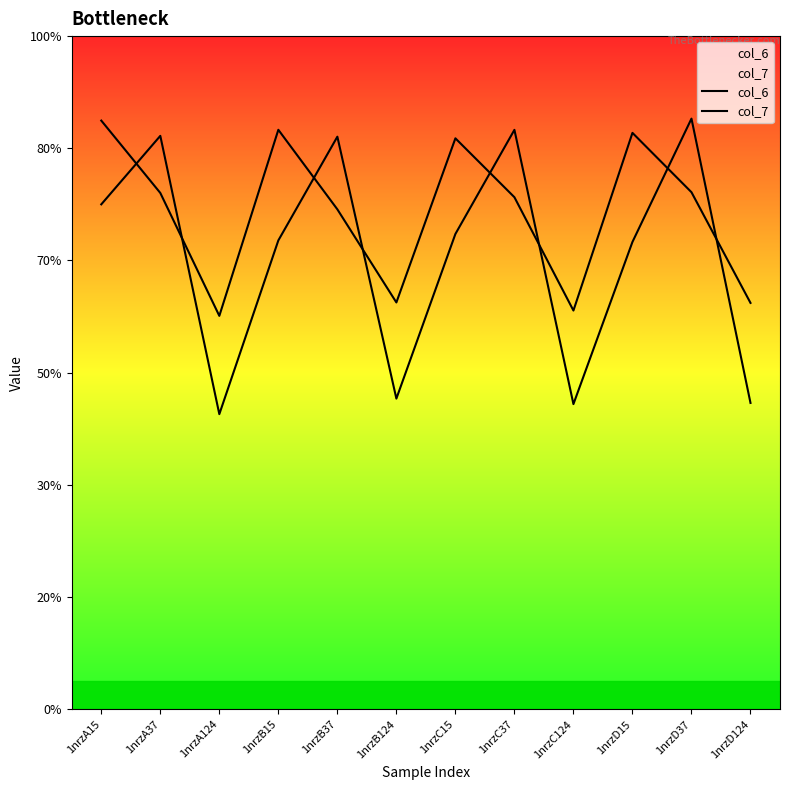

At which category does the chart reach its peak across all series?

1nrzD37